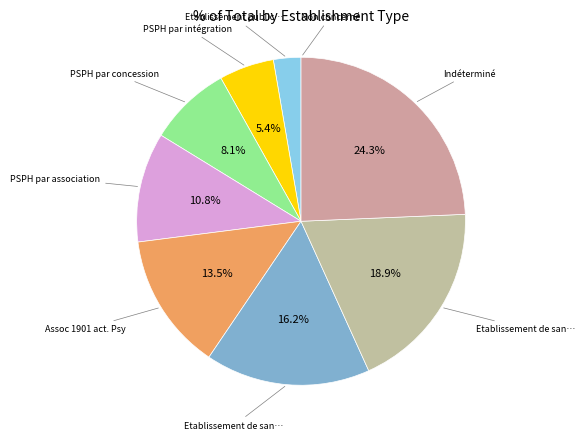

Rank the categories by value from lowest to highest.

Non concerné, Etablissement public de santé, PSPH par intégration, PSPH par concession, PSPH par association, Assoc 1901 act. Psy, Etablissement de santé privé d'intérêt, Etablissement de santé privé non lucratif, Indéterminé